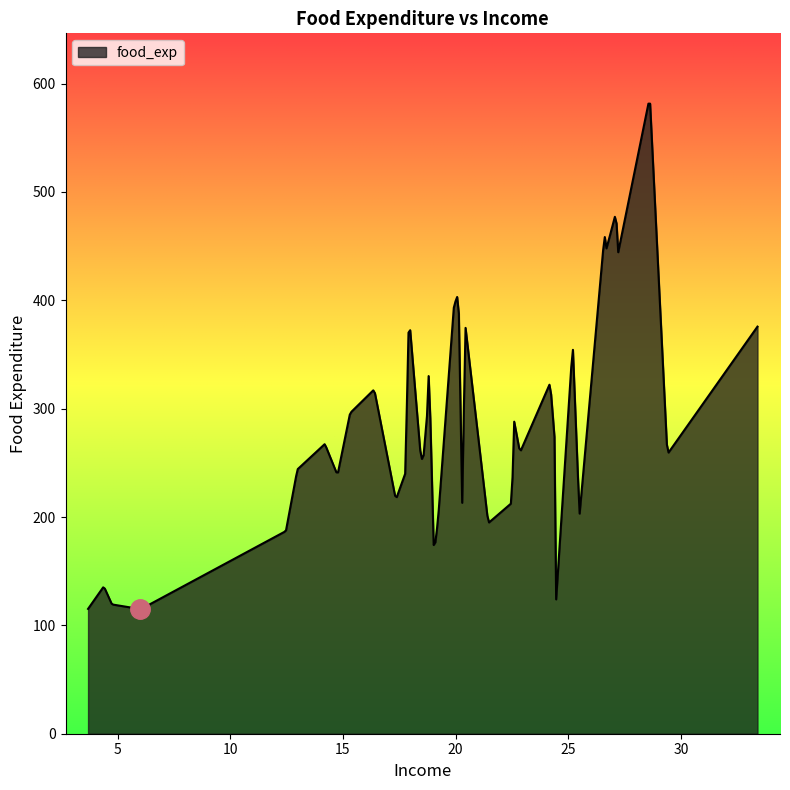

How many lines are shown in the chart?

1